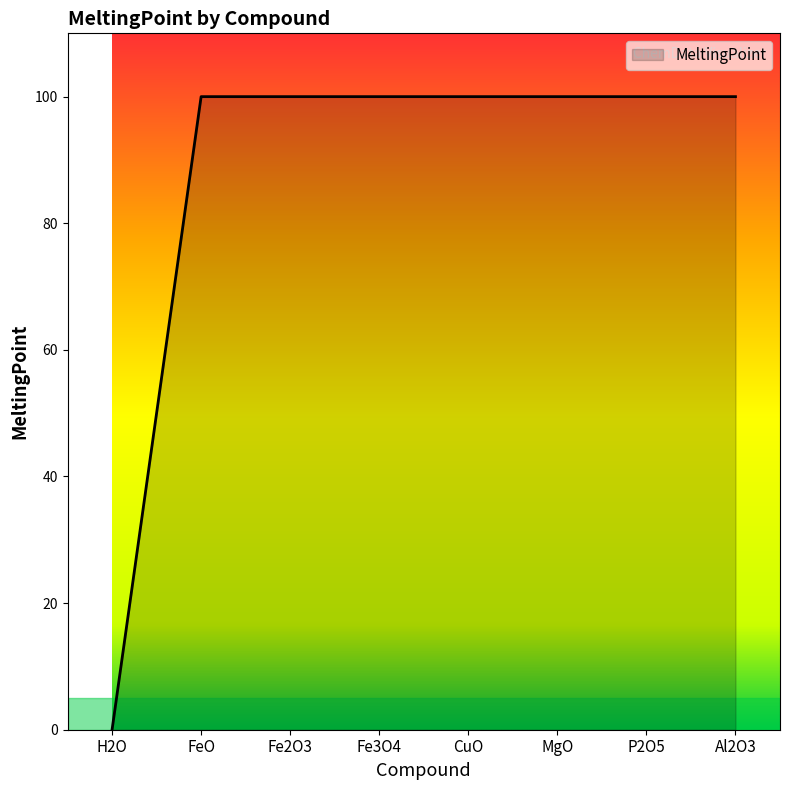

The value at Fe3O4 is 26. True or false?

False